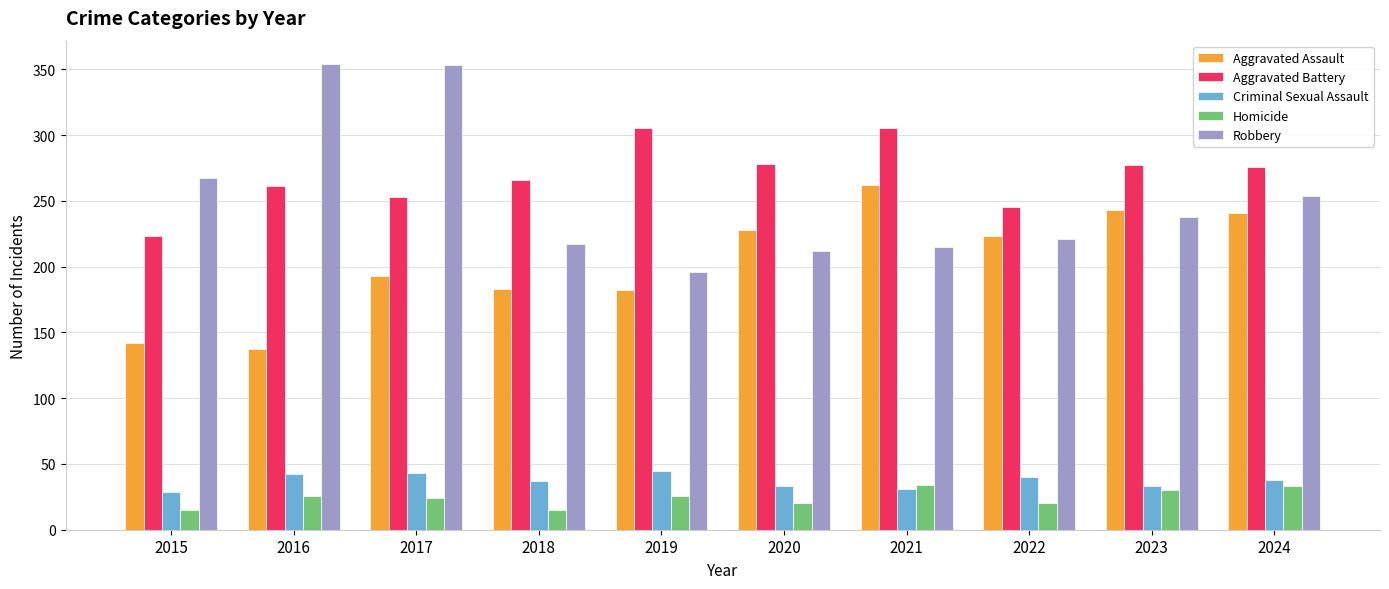

Rank the series at 2017 from lowest to highest value.

Homicide, Criminal Sexual Assault, Aggravated Assault, Aggravated Battery, Robbery